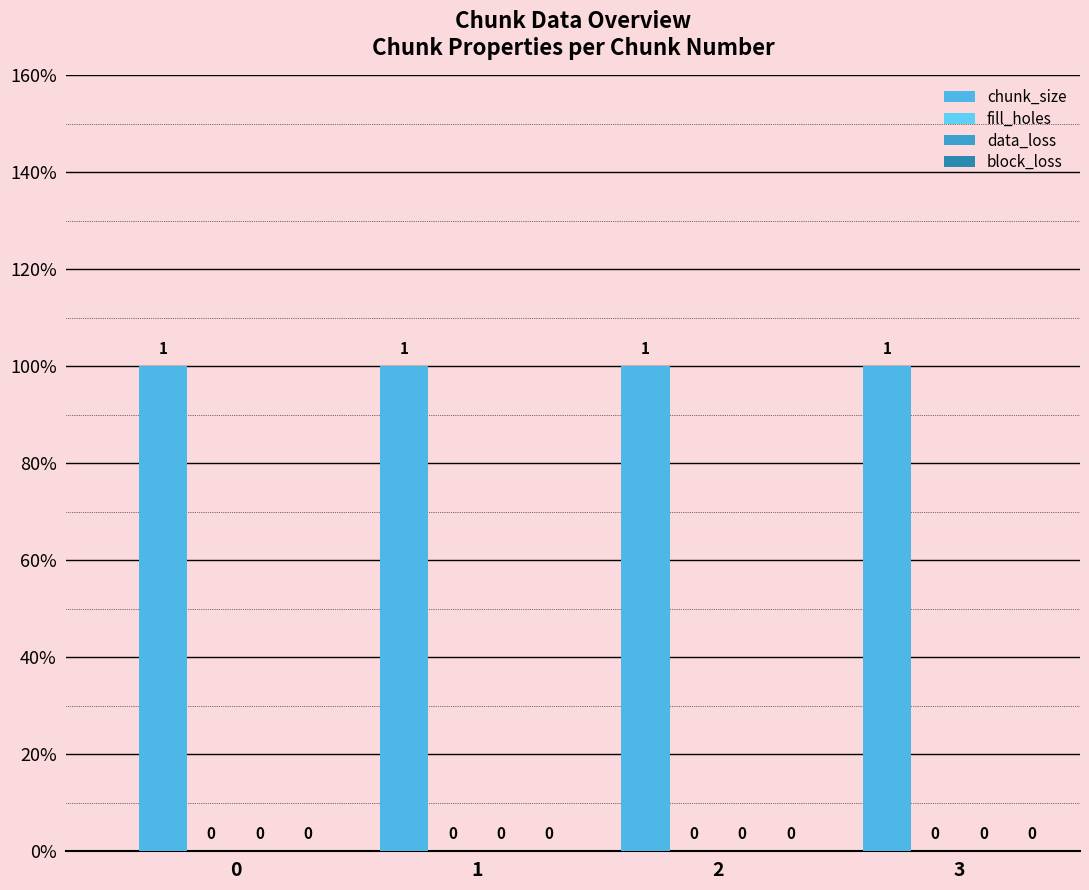

What is the spread (max minus min) of values at 2?

1